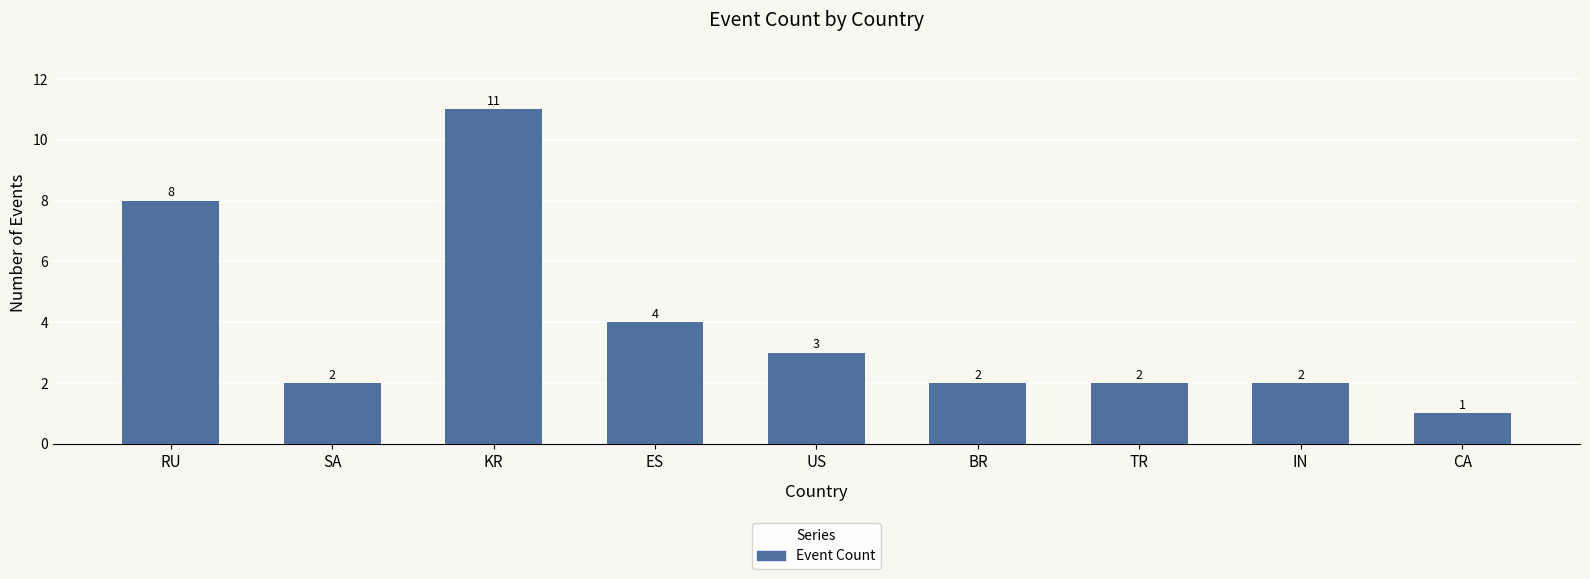

Reading left to right, transcribe all the data shown in this chart.

8	2	11	4	3	2	2	2	1